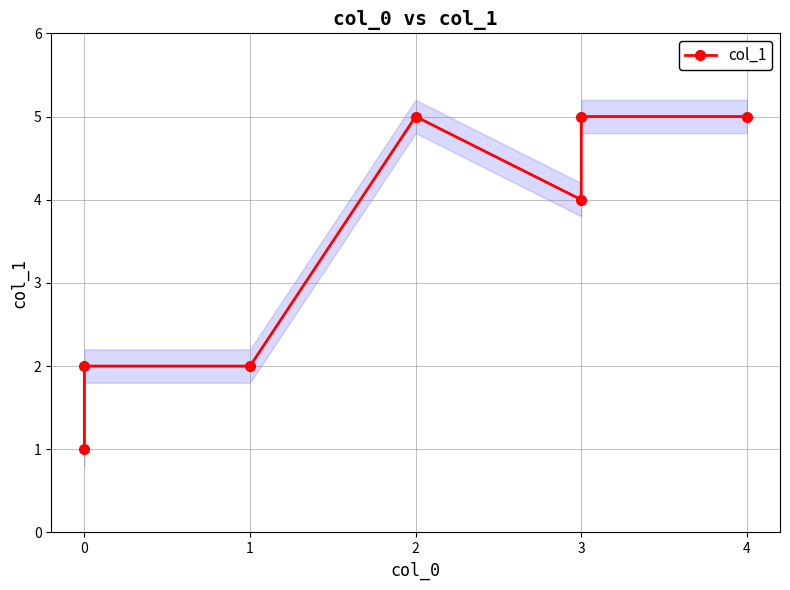

Where is the first local maximum?

2